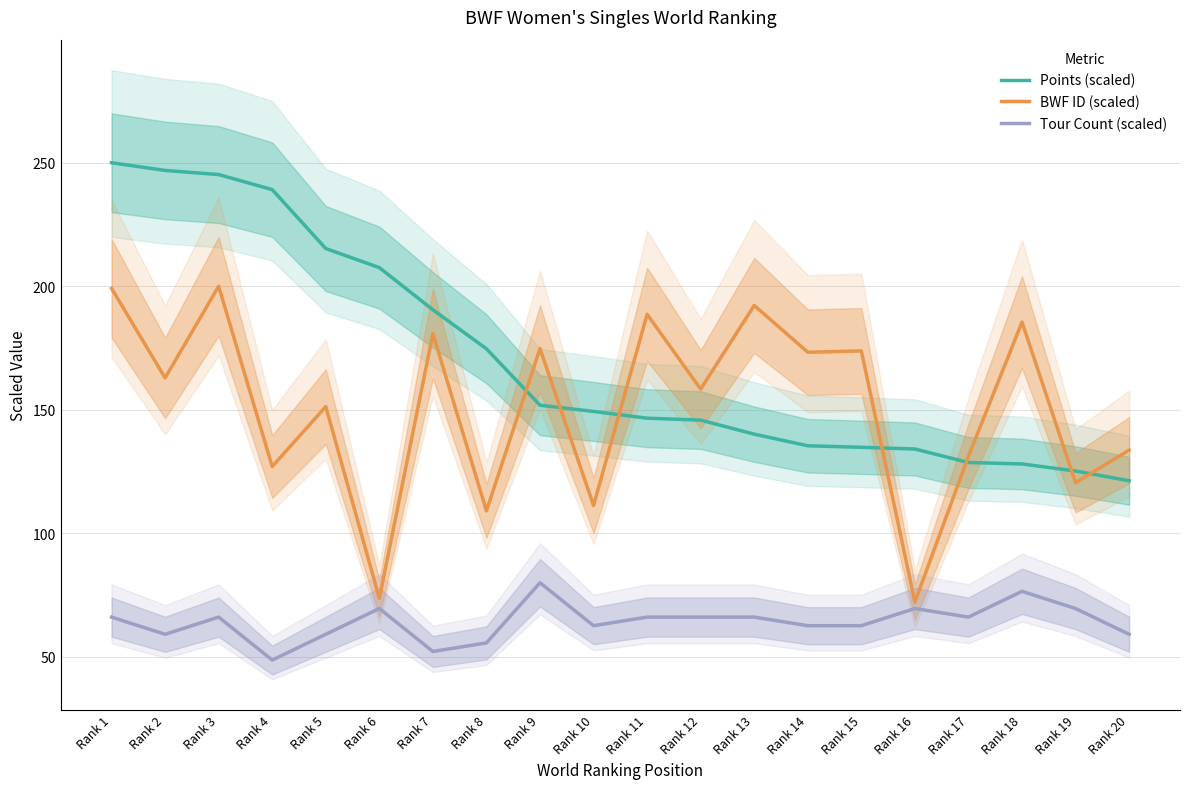

How many data points in BWF ID (scaled) are less than 162?

10